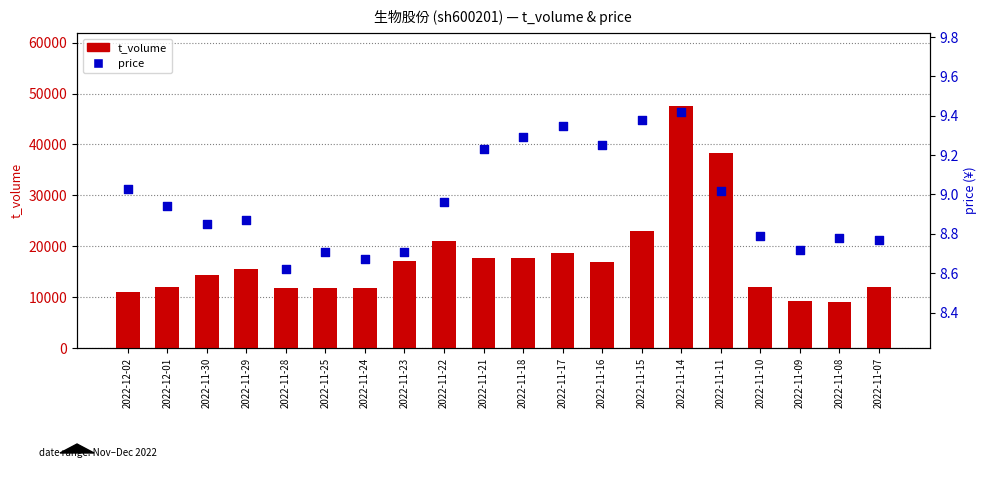

Which series reaches the maximum Y coordinate?

t_volume